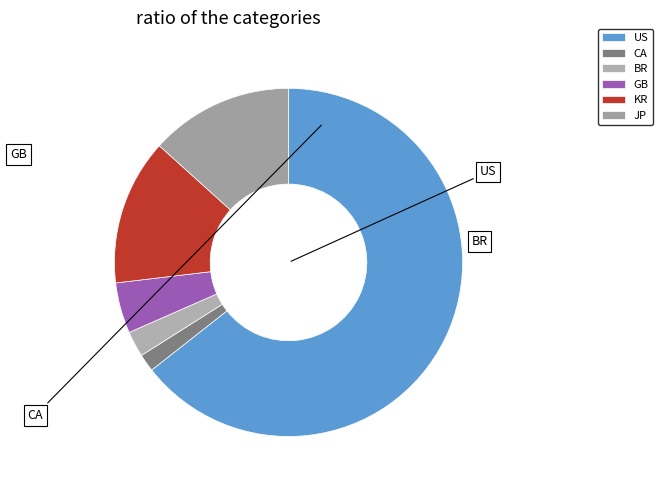

What portion of the pie excludes KR?

86.4%